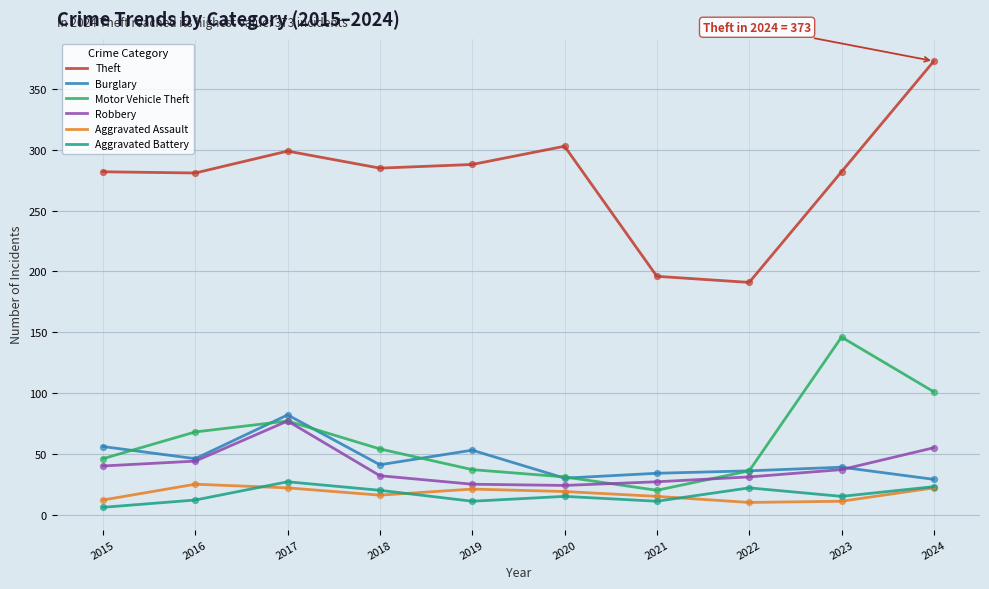

At how many categories does at least one series exceed 181?

10